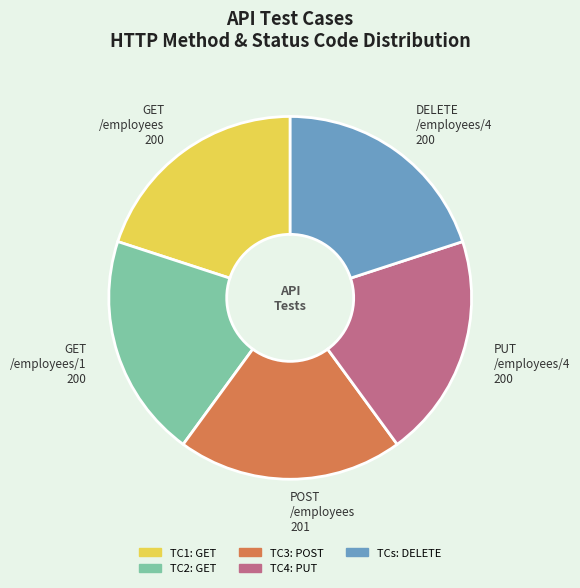

Is there a majority slice in this chart?

No